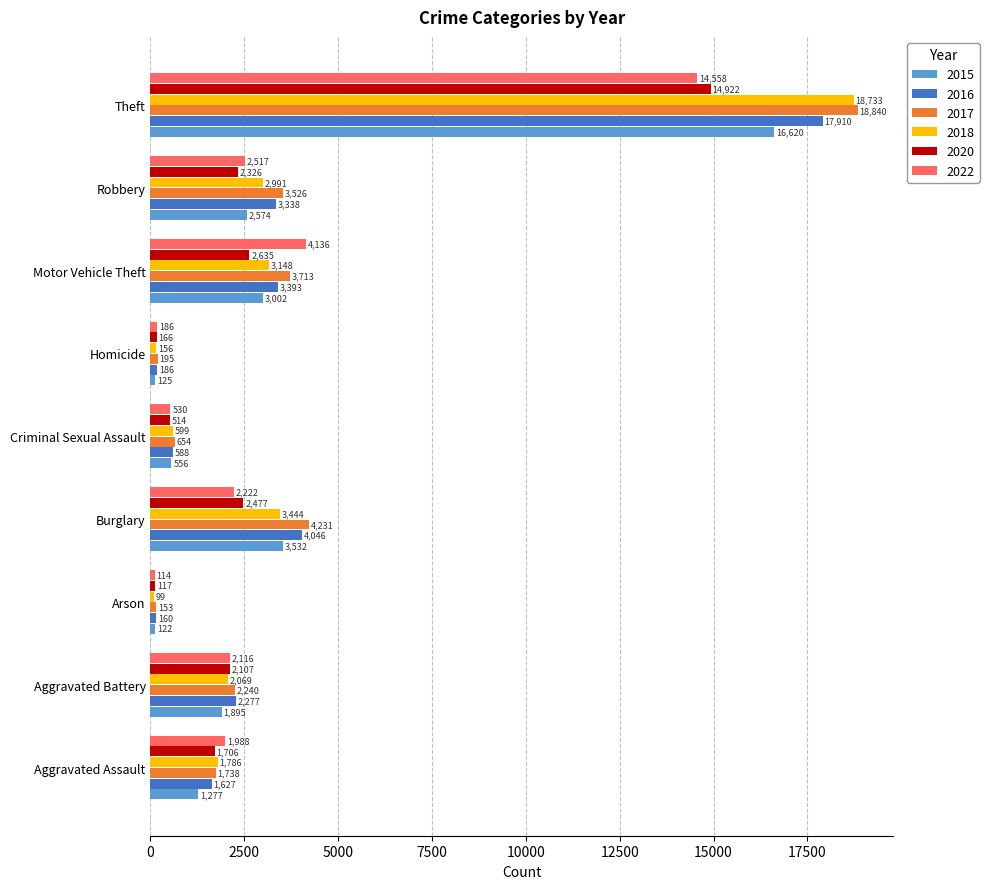

Is it true that 2020 equals 1706 at Aggravated Assault?

True